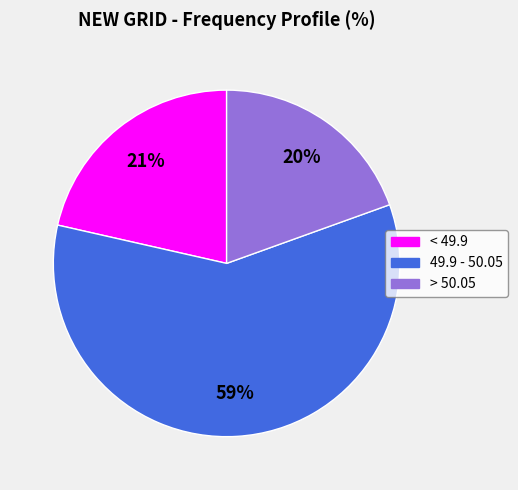

Which has a higher value, > 50.05 or < 49.9?

< 49.9